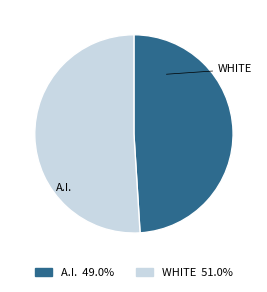

Does any single category account for the majority?

Yes